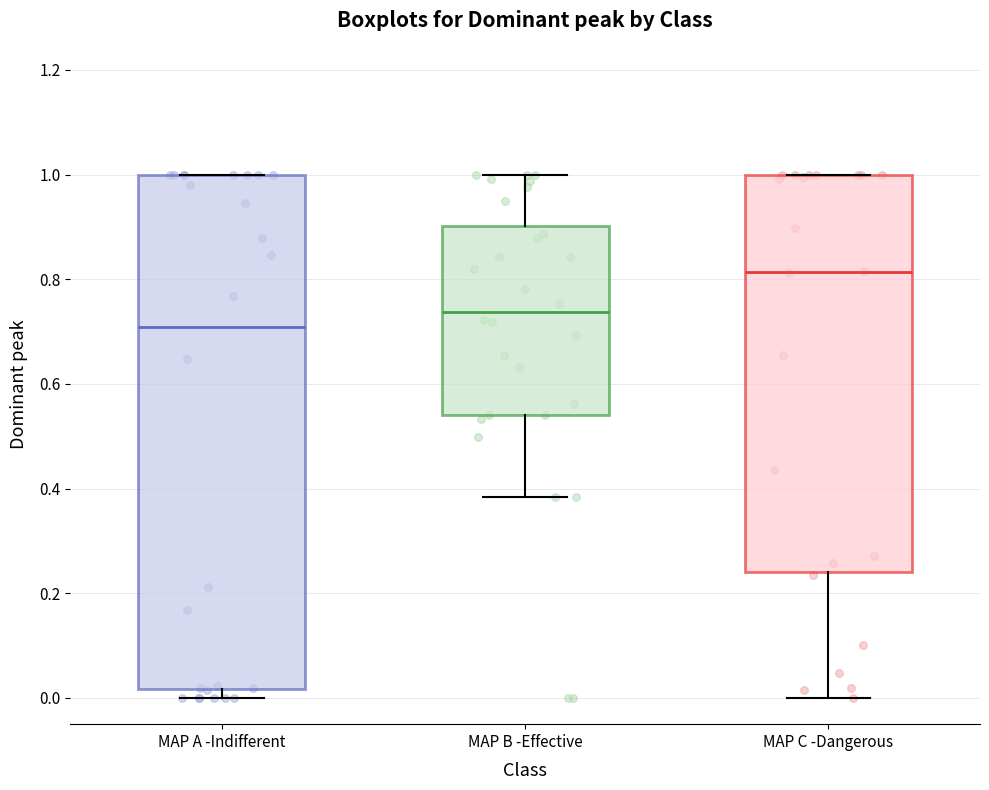

Which box has the highest median line?

MAP C -Dangerous